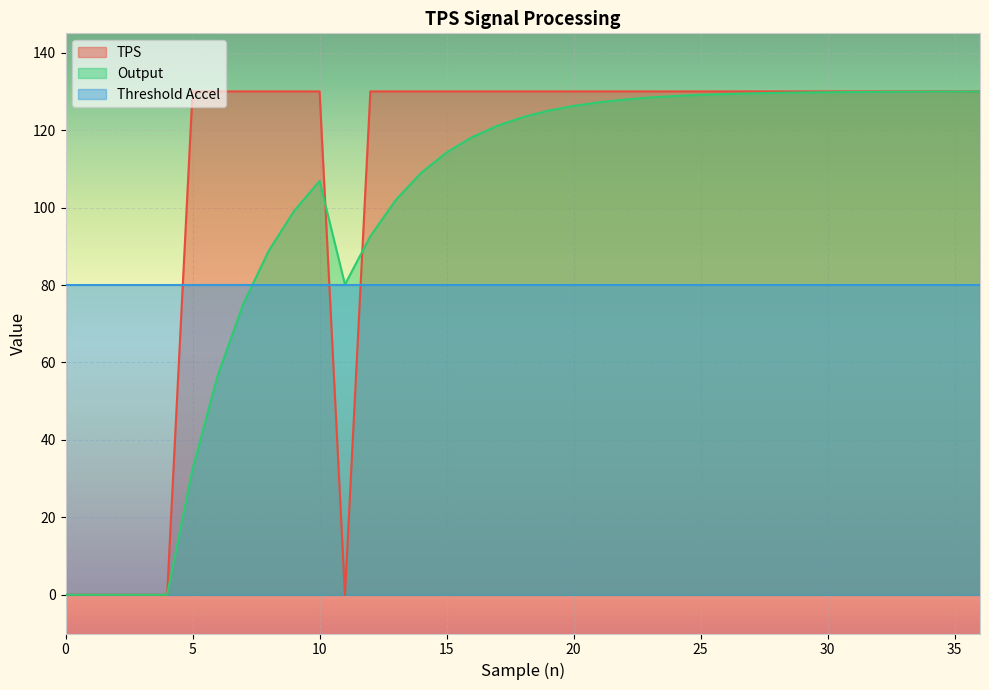

In Output, how many points are higher than both neighbors (excluding endpoints)?

1